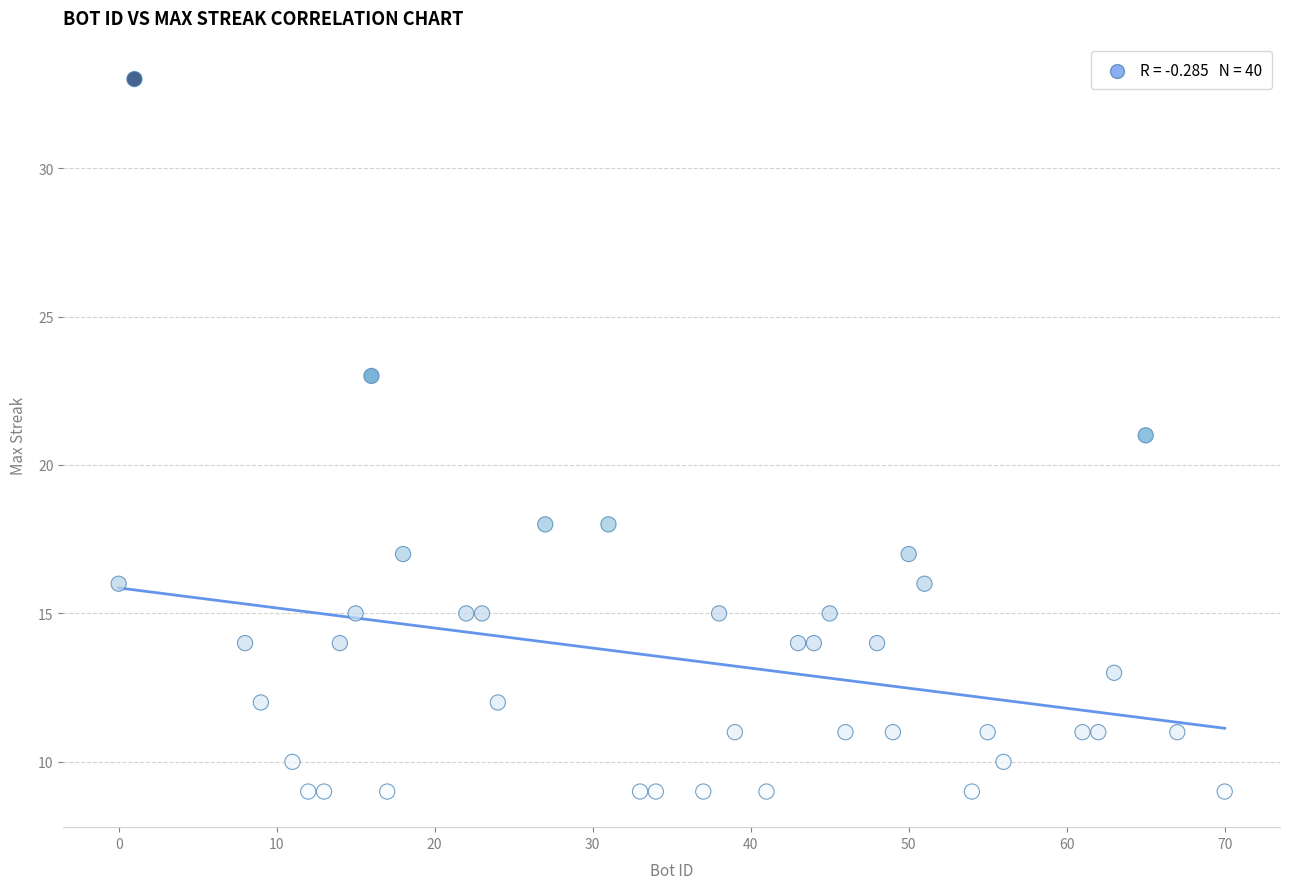

What is the range of X values (max minus min)?

70